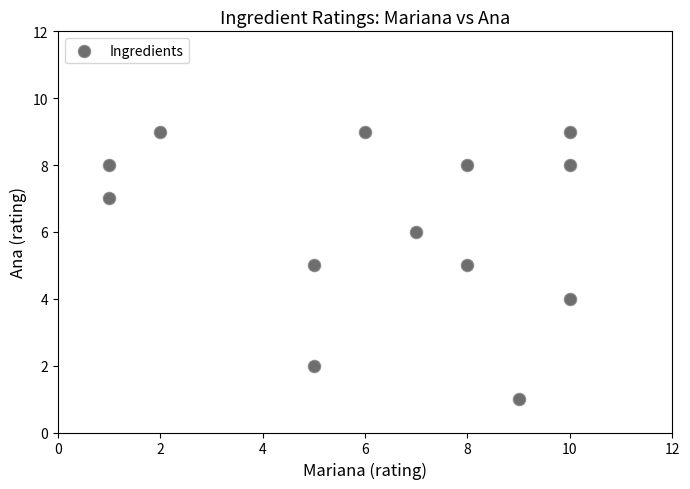

What is the range of Y values (max minus min)?

8